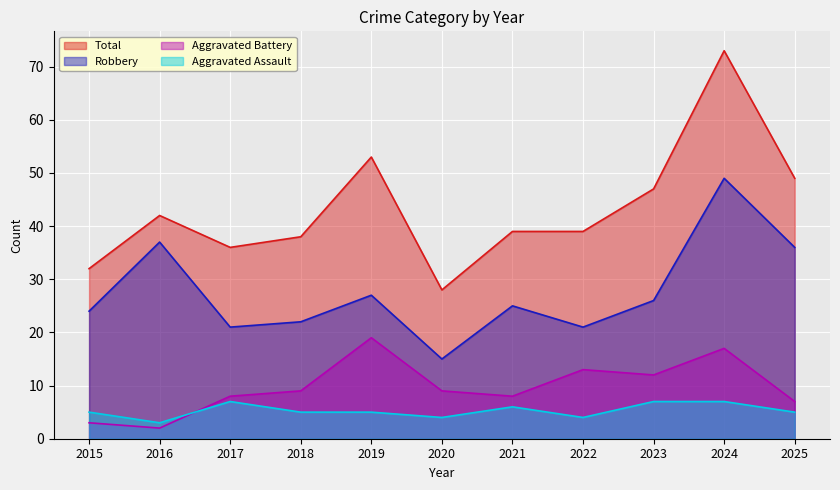

At which label is Total closest to 50?

2025